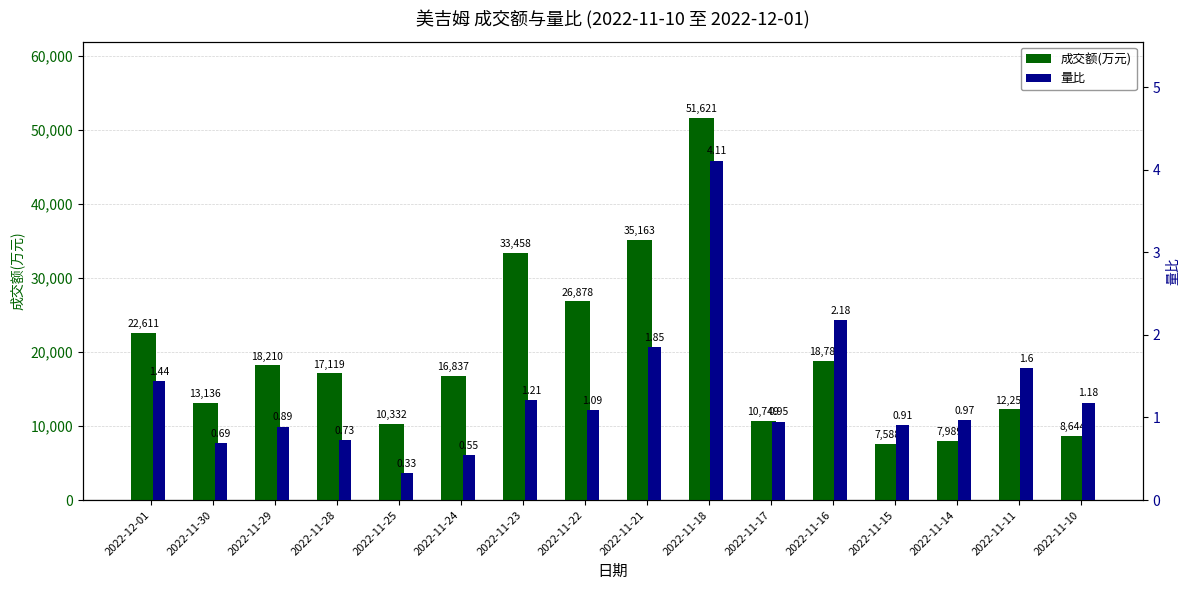

Rank the series by their maximum value, from lowest to highest.

量比, 成交额(万元)